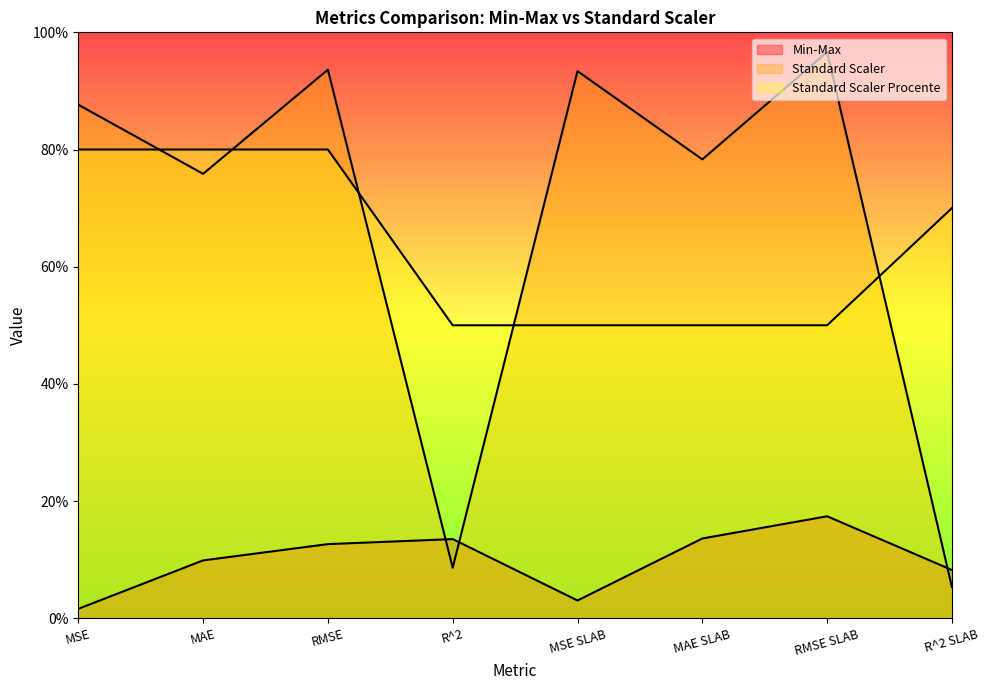

What value does the Standard Scaler series have at RMSE SLAB?

1.0